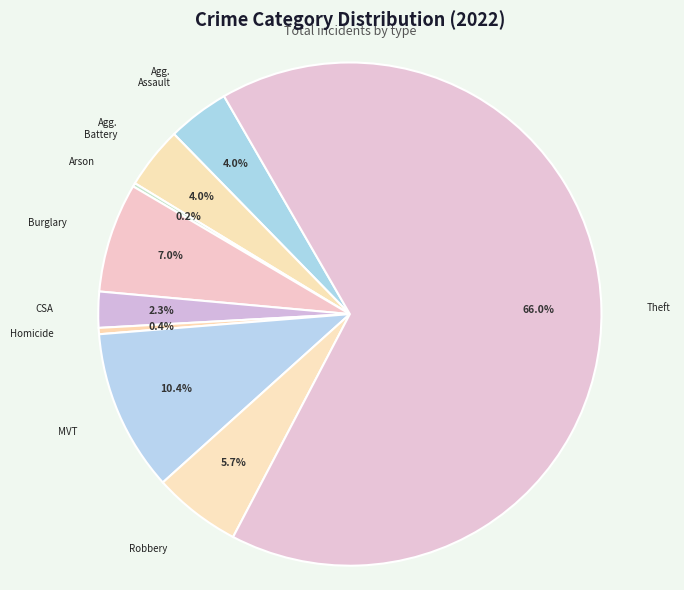

Which category has the biggest portion of the pie?

Theft